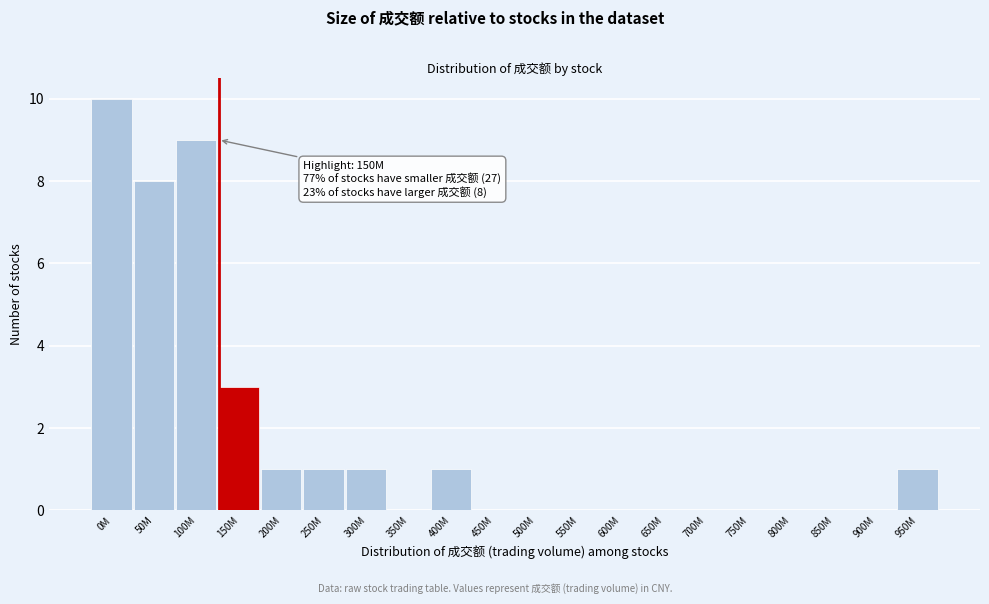

Reading left to right, transcribe all the data shown in this chart.

0M=10	50M=8	100M=9	150M=3	200M=1	250M=1	300M=1	350M=0	400M=1	450M=0	500M=0	550M=0	600M=0	650M=0	700M=0	750M=0	800M=0	850M=0	900M=0	950M=1